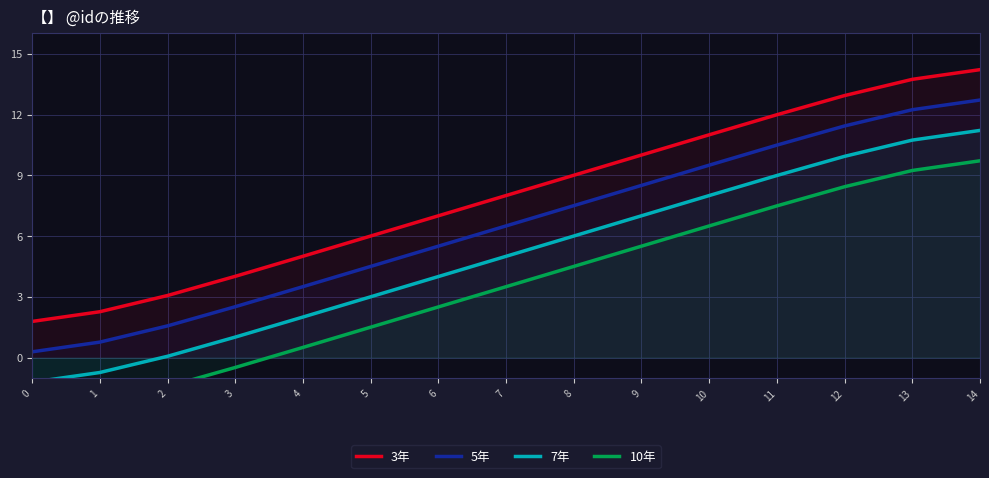

Which series has the largest total across all categories?

3年